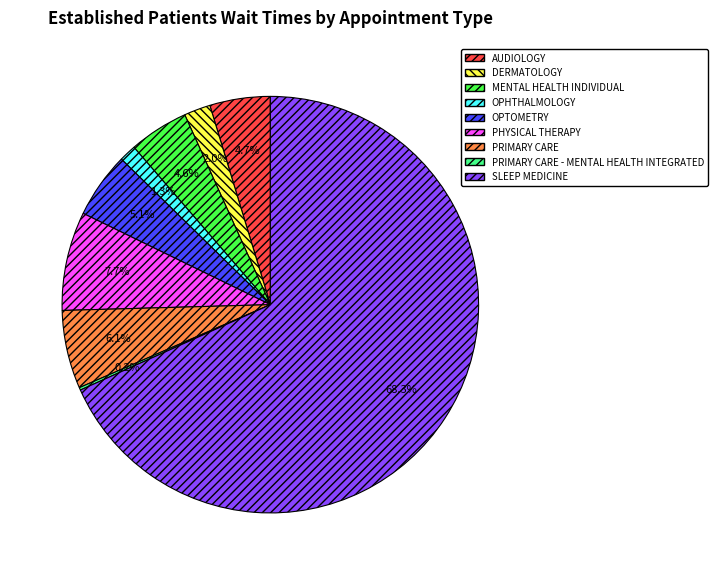

Between DERMATOLOGY and PHYSICAL THERAPY, which is larger?

PHYSICAL THERAPY